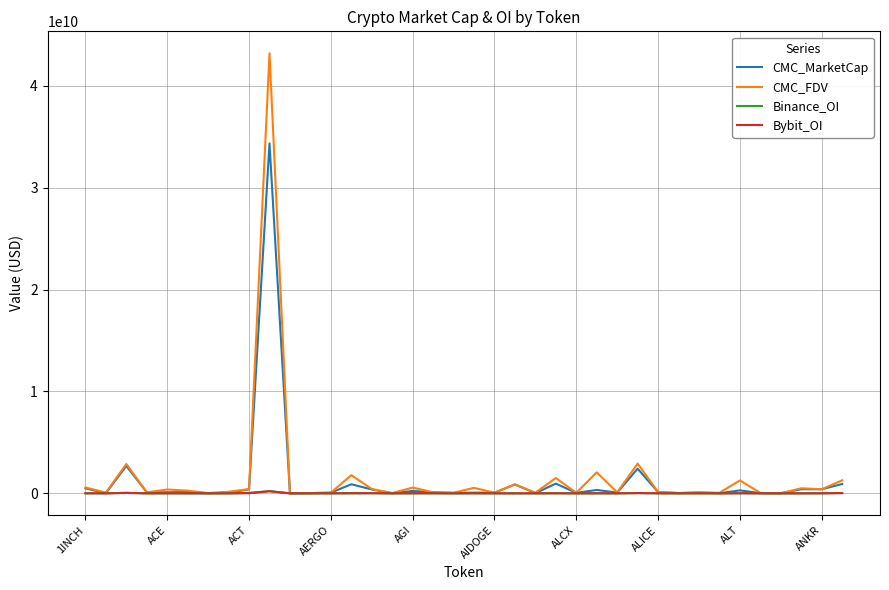

Which series has the widest spread of values?

CMC_FDV